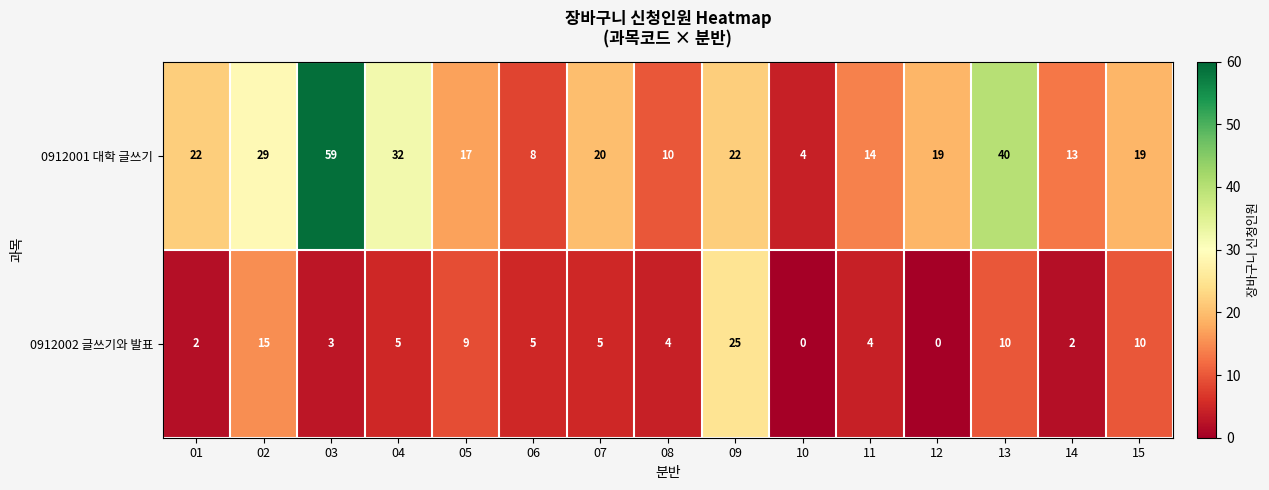

At 12, list the series in order from largest to smallest.

0912001 대학 글쓰기, 0912002 글쓰기와 발표